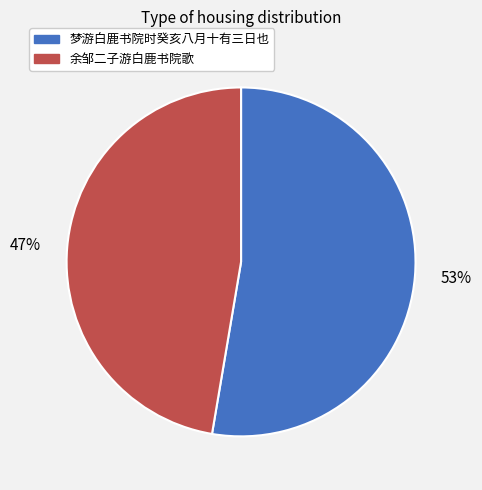

Count the number of slices in the pie.

2